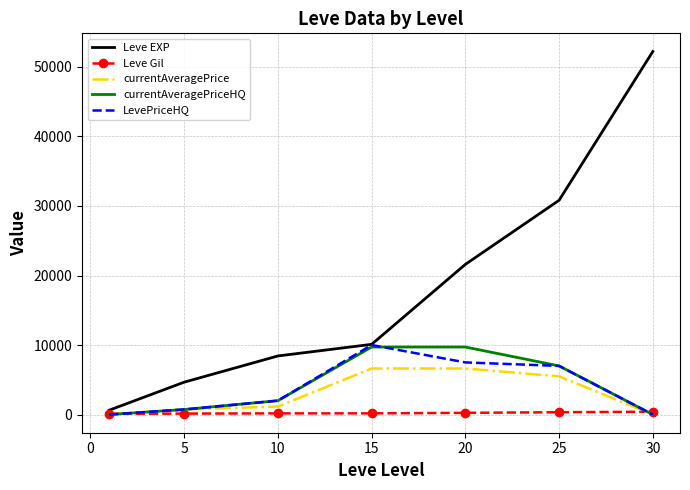

Which series has the largest total across all categories?

Leve EXP